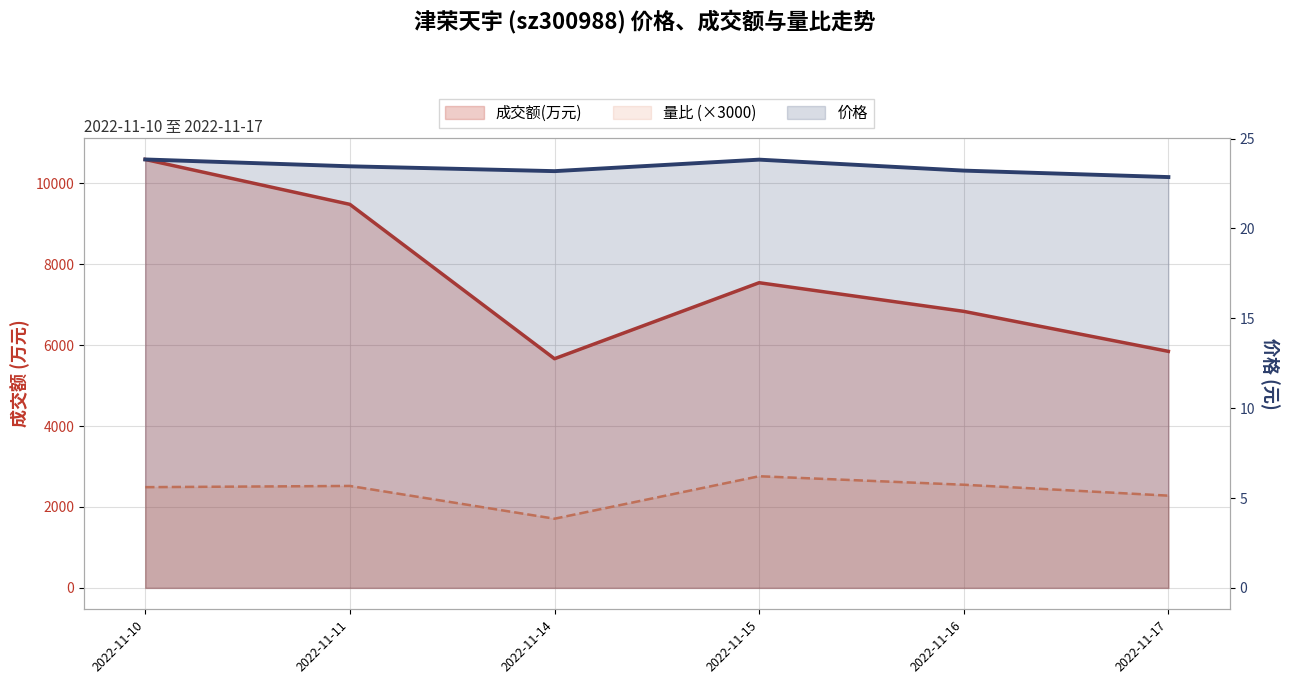

What is the difference between the highest and lowest values at 2022-11-15?

7520.2